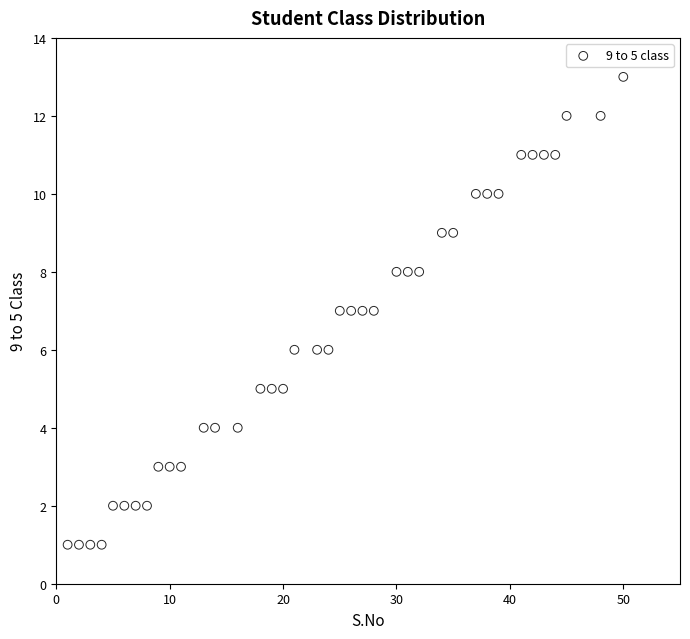

What is the range of X values (max minus min)?

49